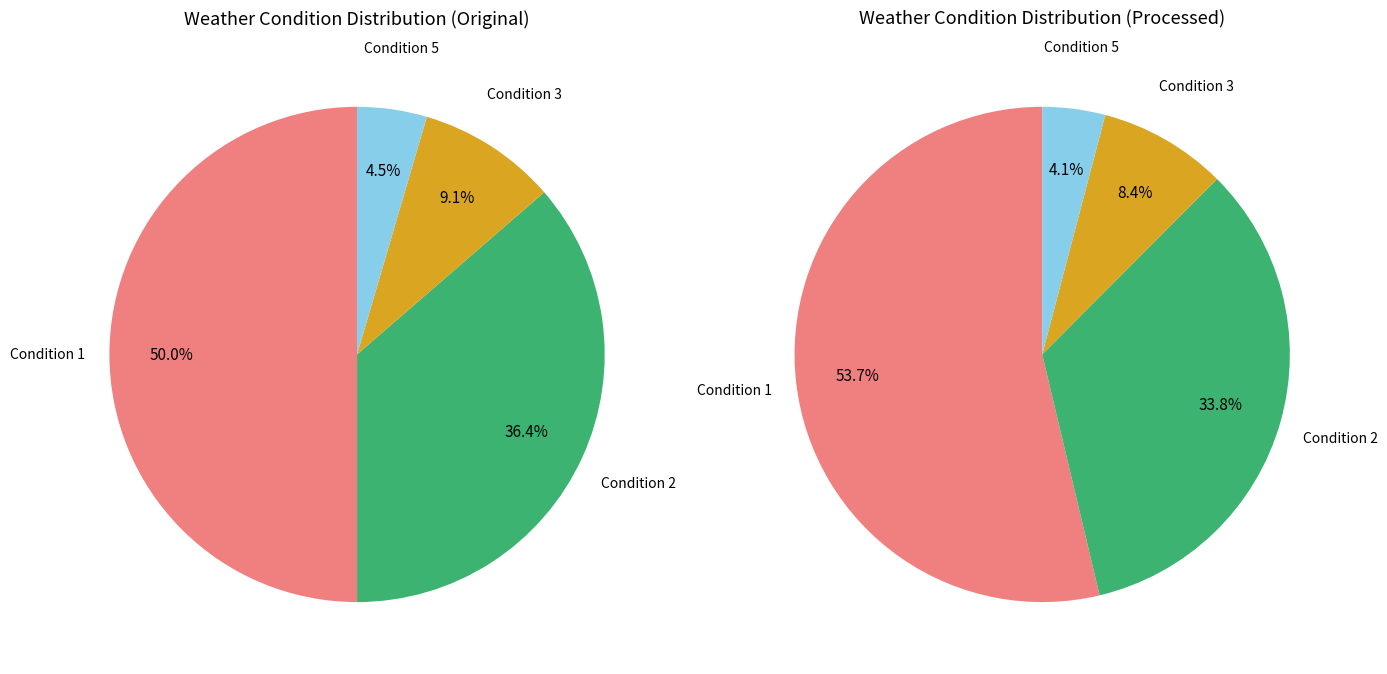

Does 5 account for over 50% of the chart?

No